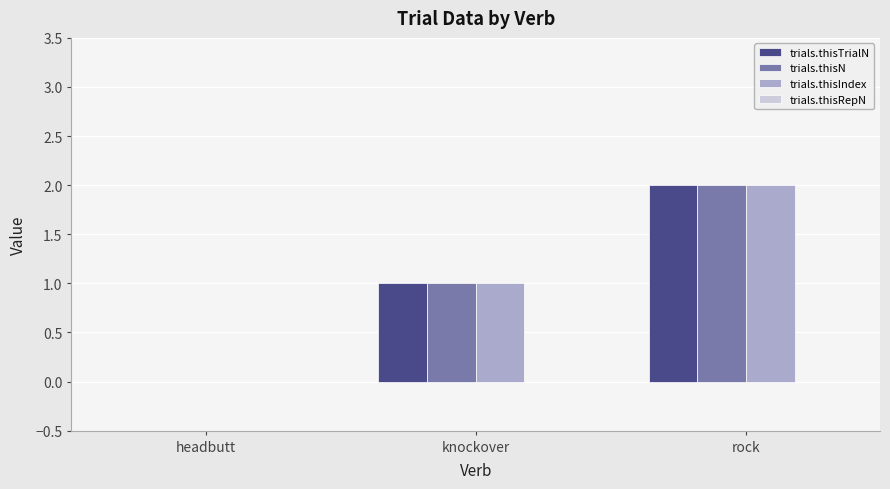

The trials.thisIndex series shows 1 at knockover. True or false?

True